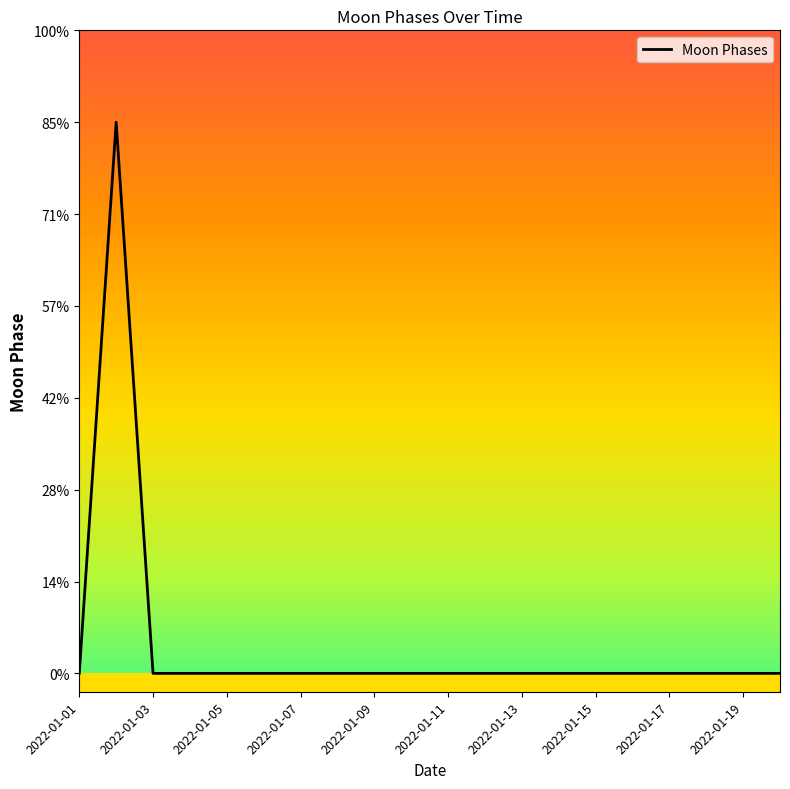

Does the chart have visible grid lines?

No